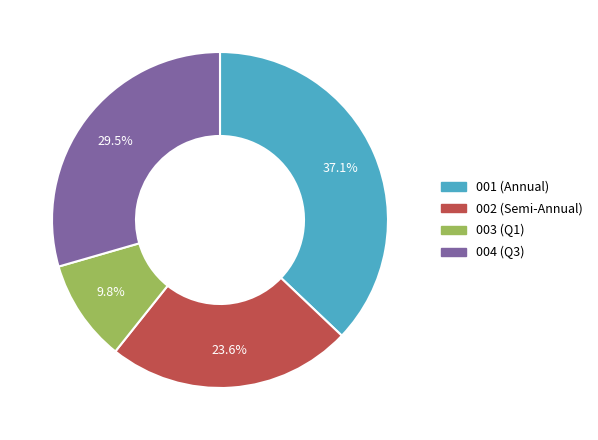

Does any single category account for the majority?

No